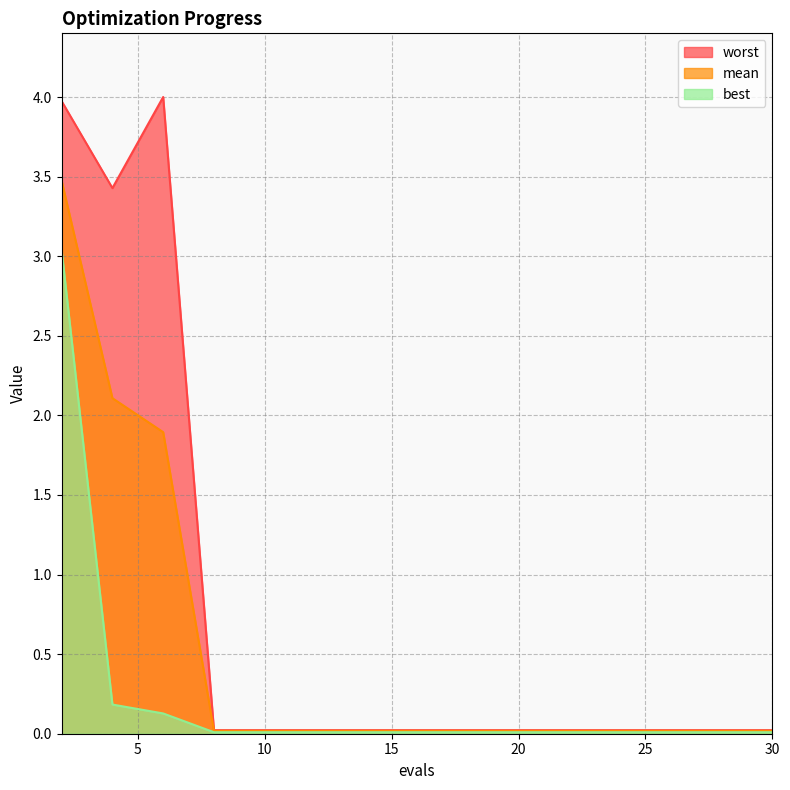

True or false: best and mean cross at least once.

False